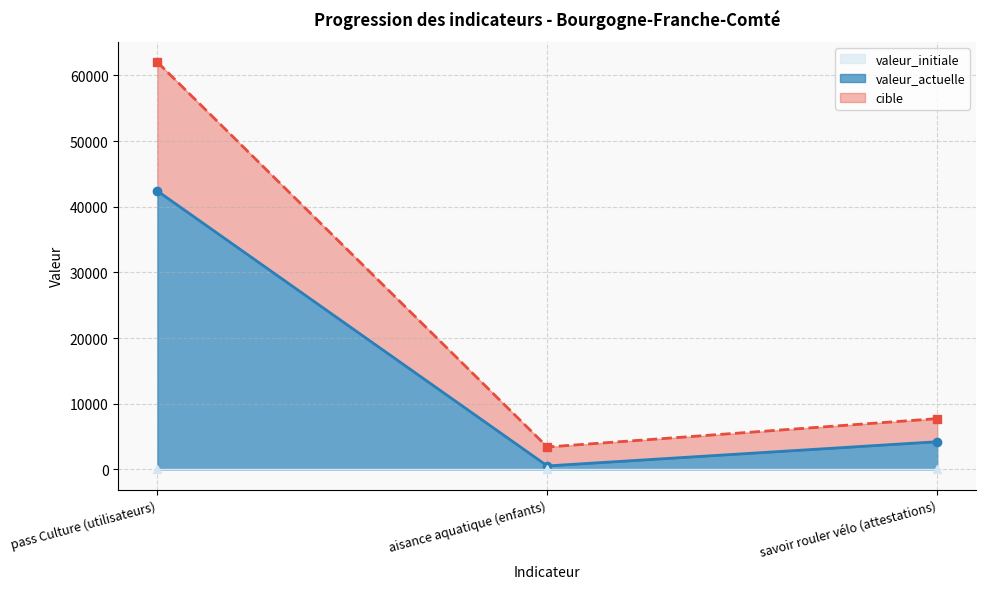

Does the chart have visible grid lines?

Yes